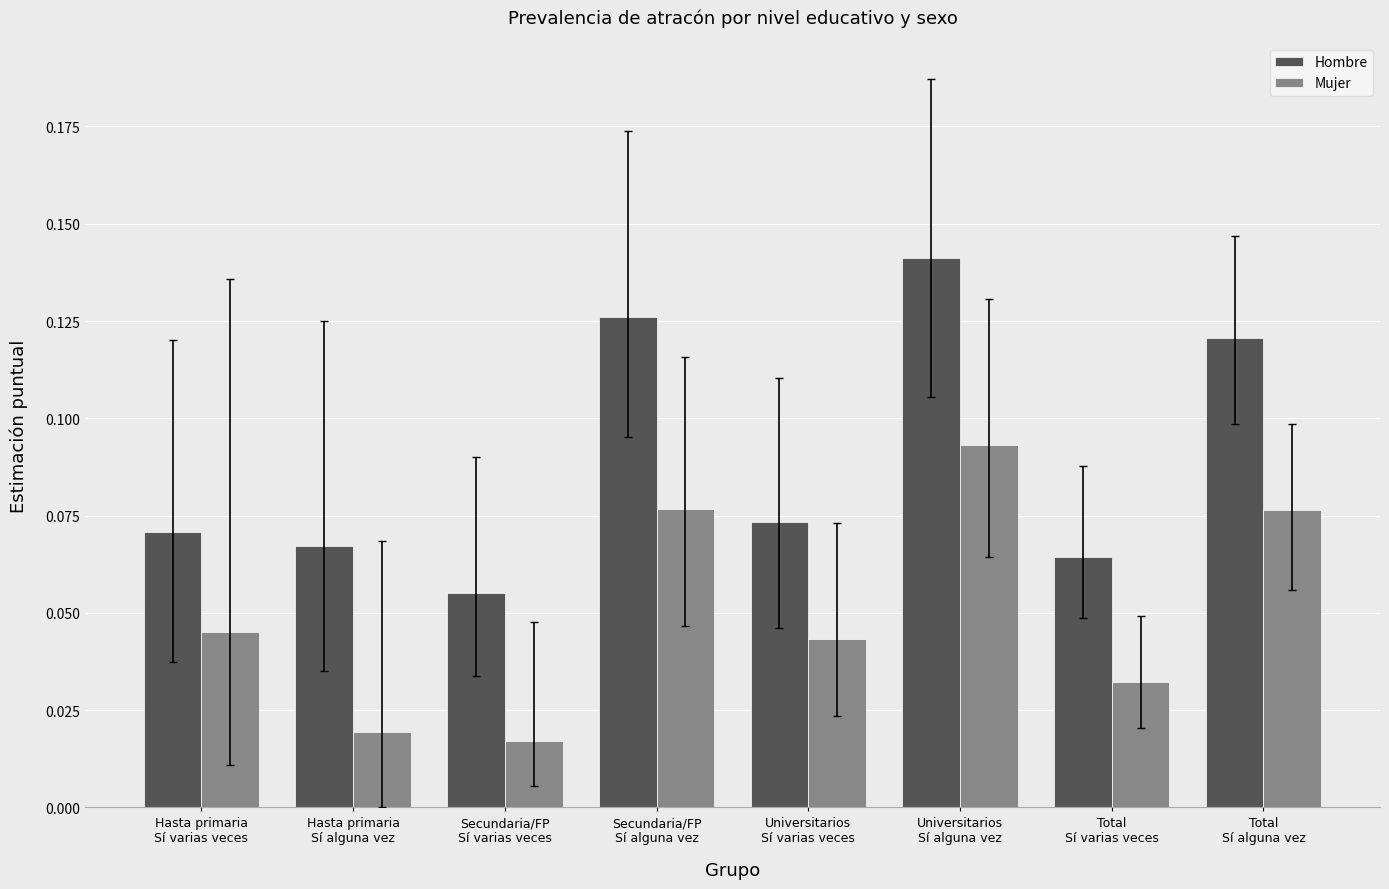

Count the Mujer values in the range 0 to 1.

8